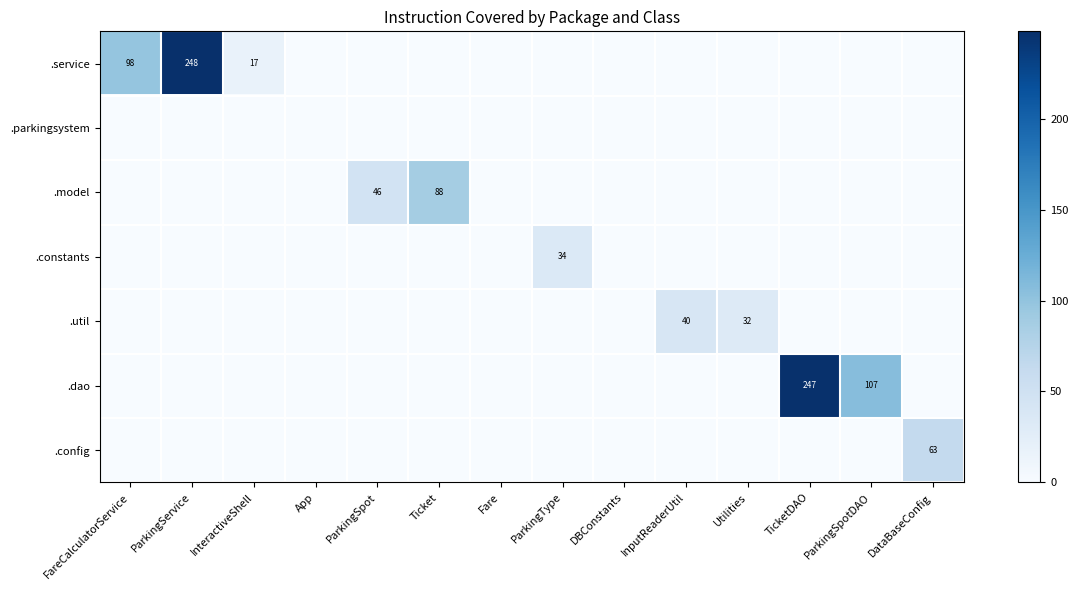

True or false: .constants has a value of 34 at ParkingType.

True